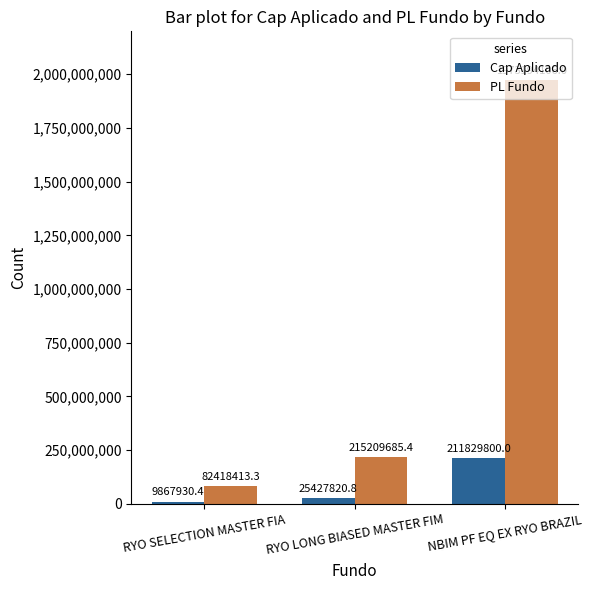

The PL Fundo series shows 341348933.9 at RYO LONG BIASED MASTER FIM. True or false?

False